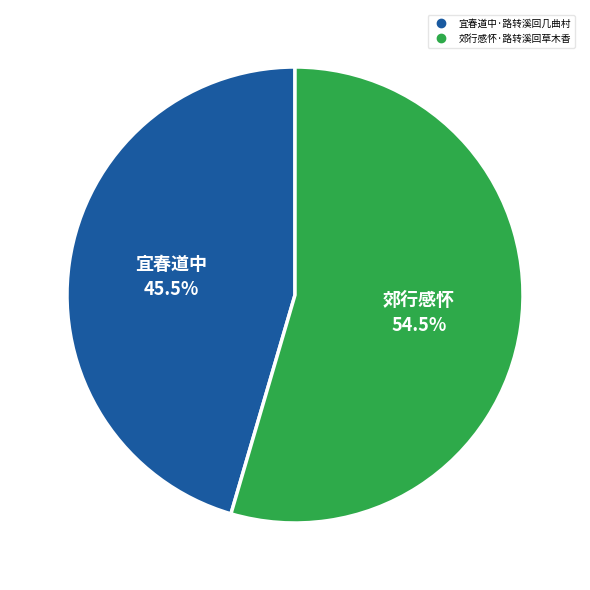

Which has a higher value, 宜春道中·路转溪回几曲村 or 郊行感怀·路转溪回草木香?

郊行感怀·路转溪回草木香